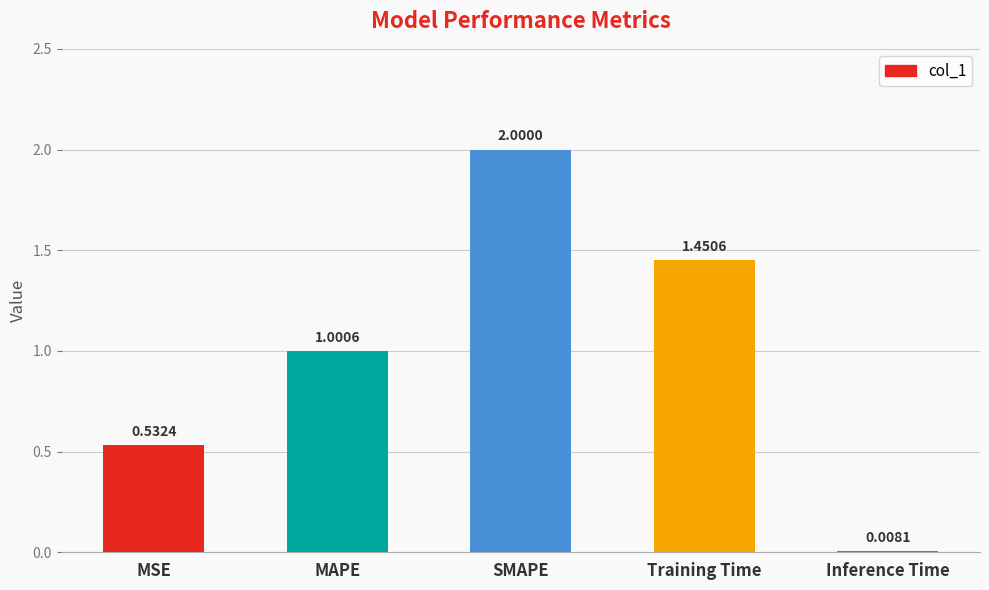

What is the label of the 3rd bar from the right?

SMAPE